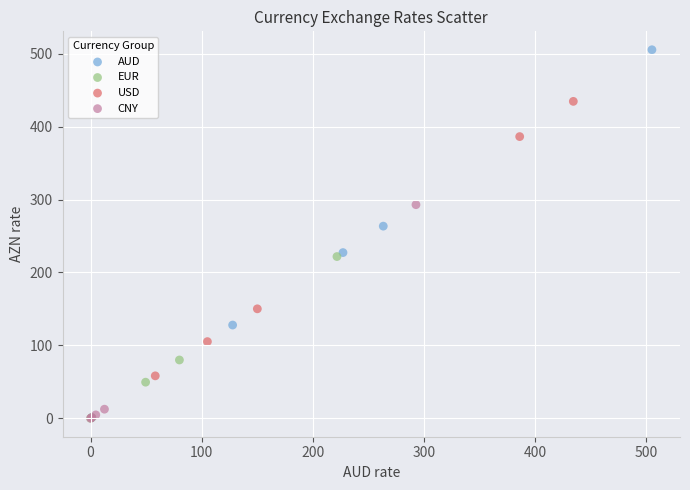

Which series contains the highest Y value?

AUD